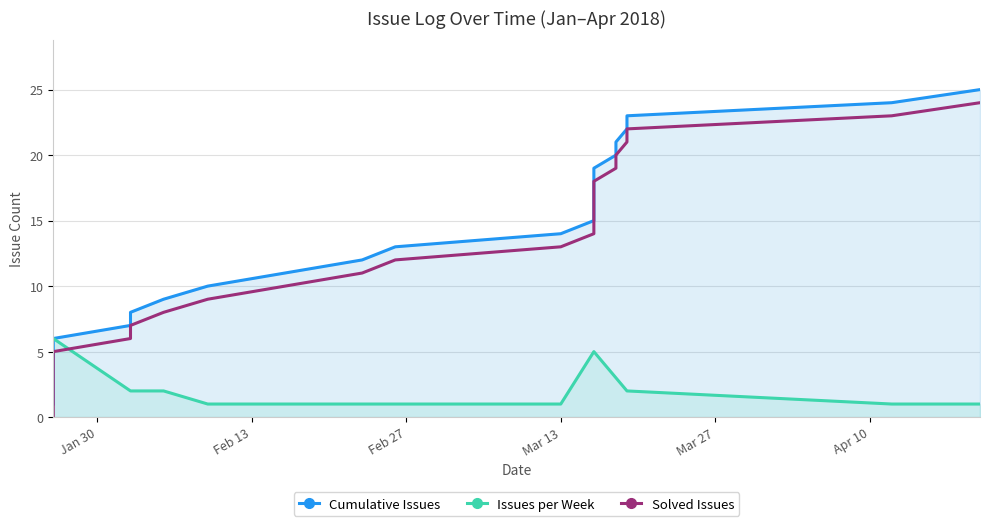

Is it true that Cumulative Issues equals 4 at 9?

False